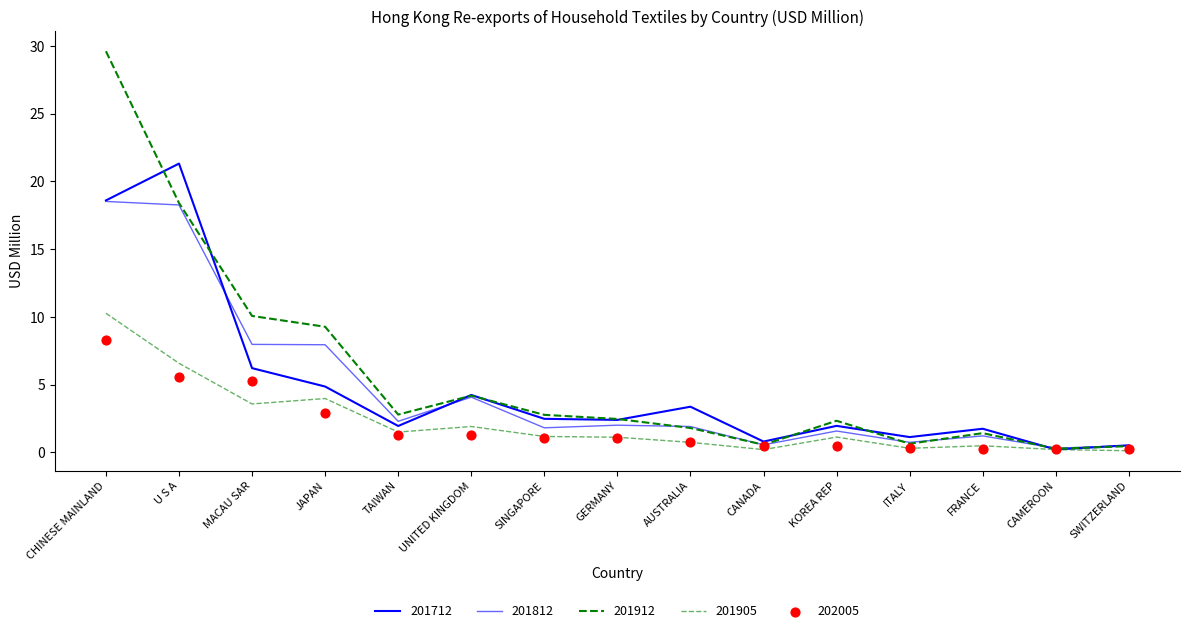

What are all the series names shown in the legend?

201712, 201812, 201912, 201905, 202005